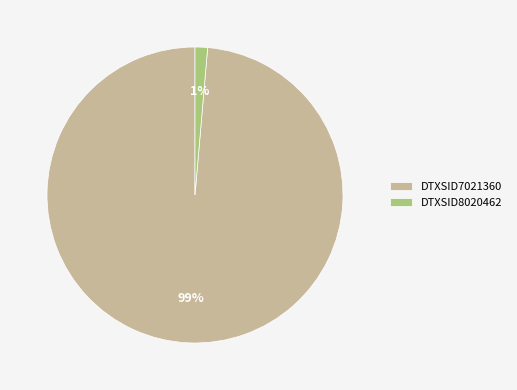

What is the majority slice?

DTXSID7021360